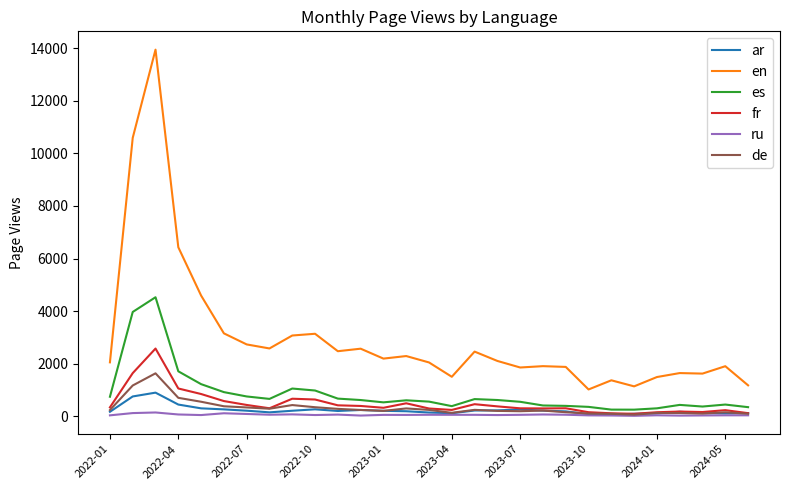

True or false: en and fr cross at least once.

False